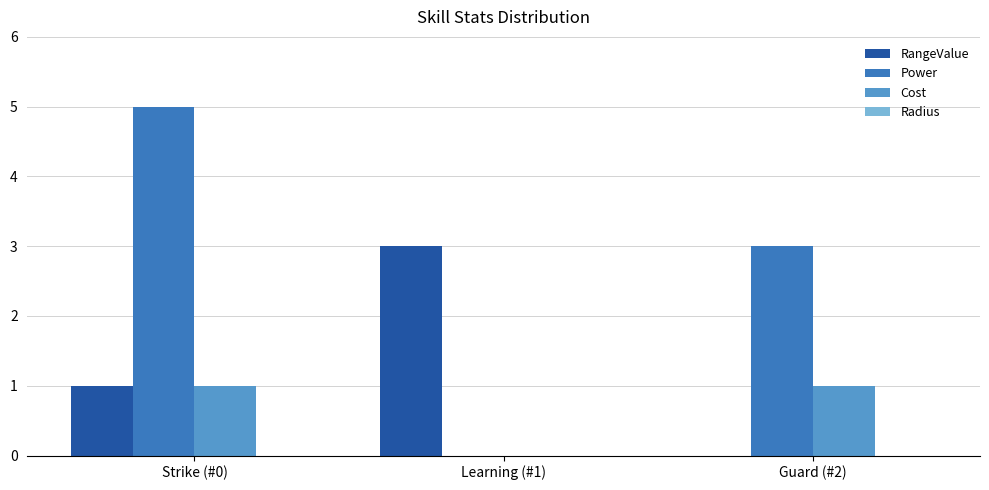

The value of Power at Learning (#1) is -2. True or false?

False